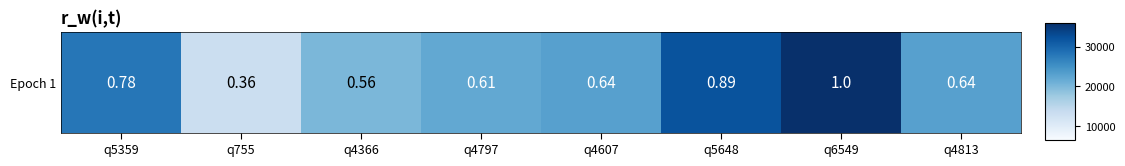

At which label does the data first exceed 23000?

q5359